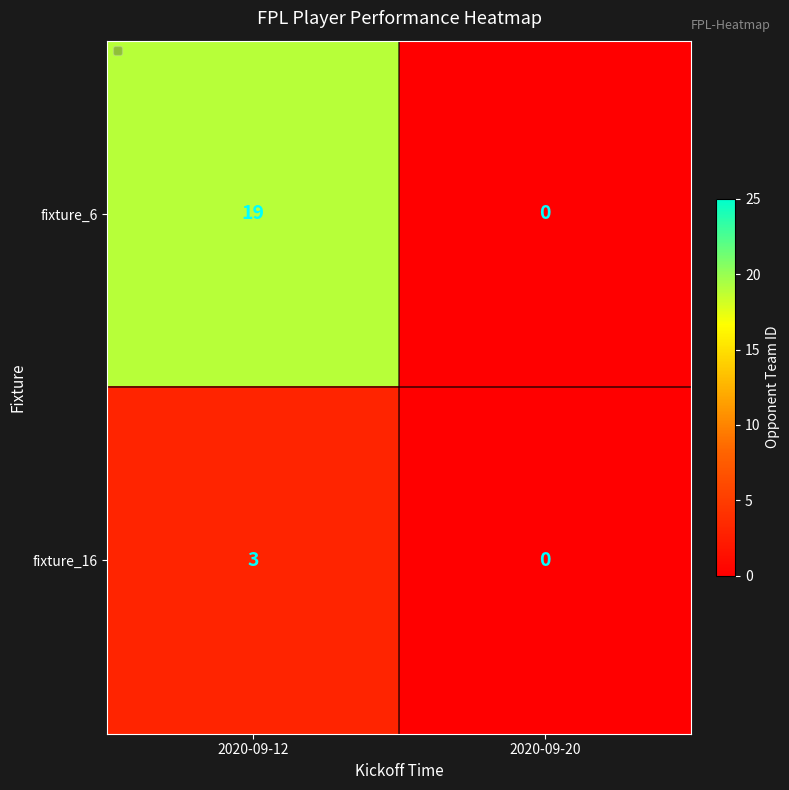

Where is fixture_6 nearest to the value 9?

2020-09-20